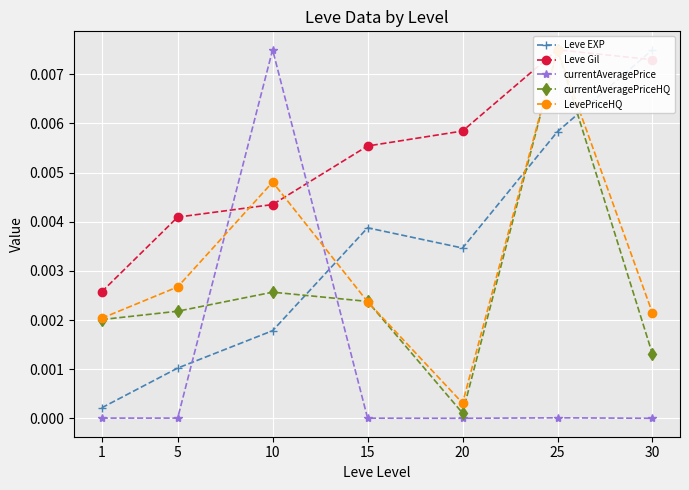

True or false: currentAveragePrice has a value of 0.0 at 30.

True